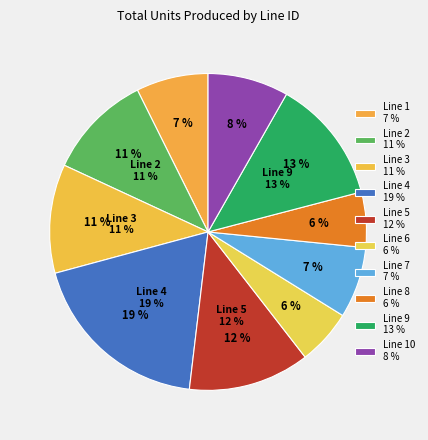

The 37 slice represents 11% of the pie. True or false?

False